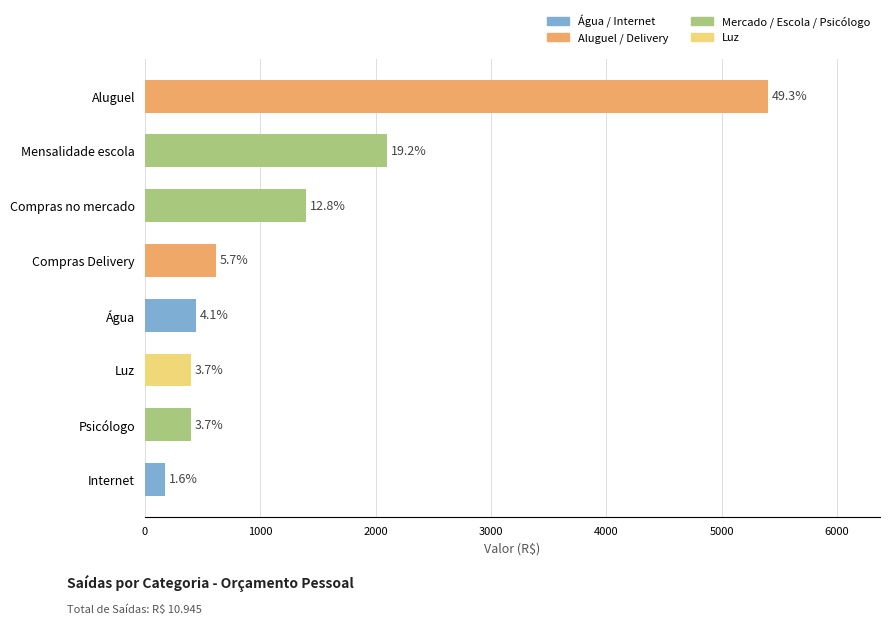

Are the bars horizontal?

Yes